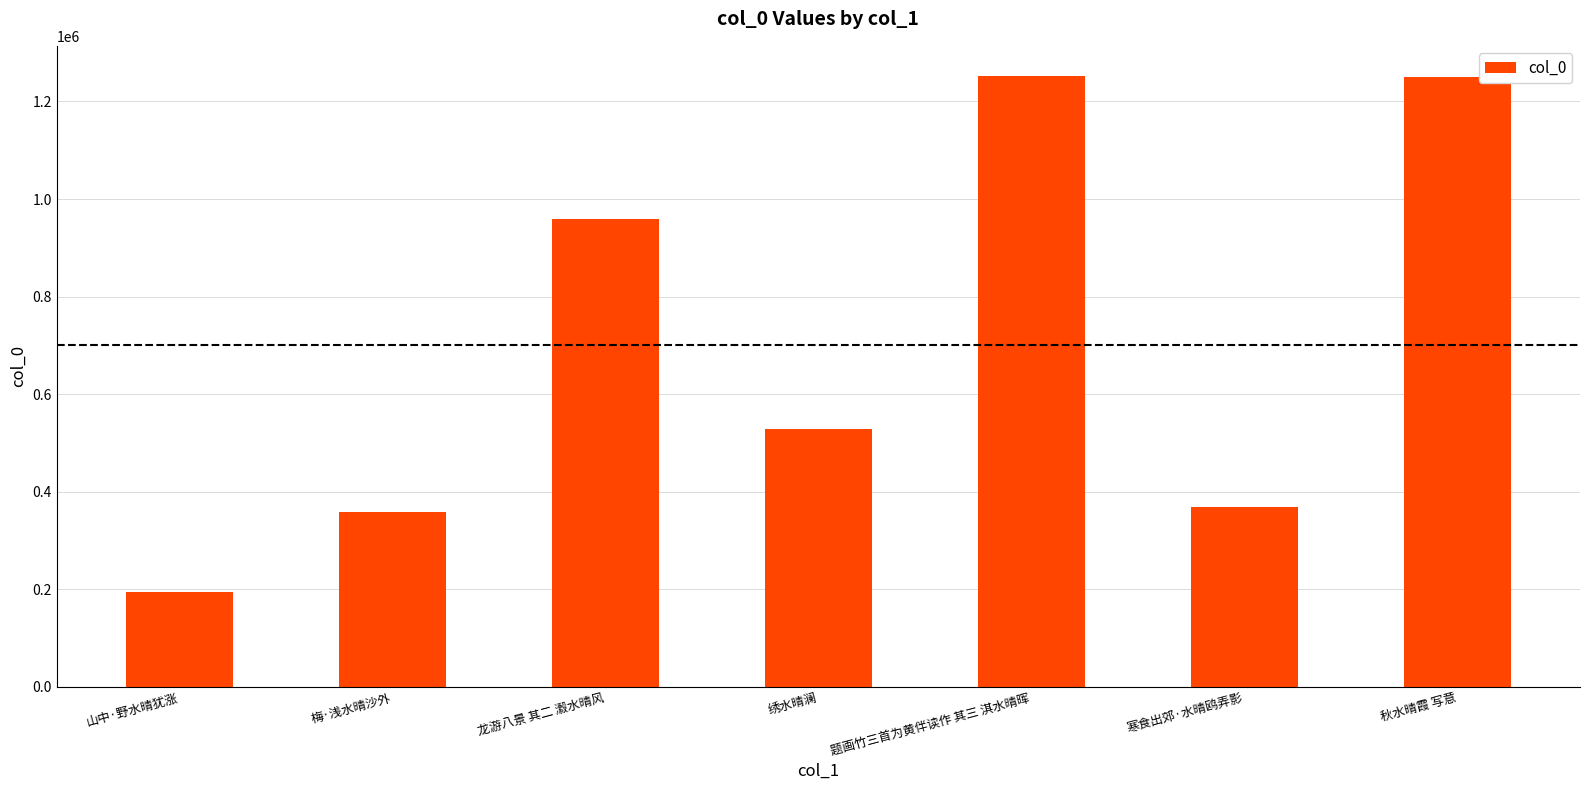

What is the value of the 7th bar from the left?

1250998